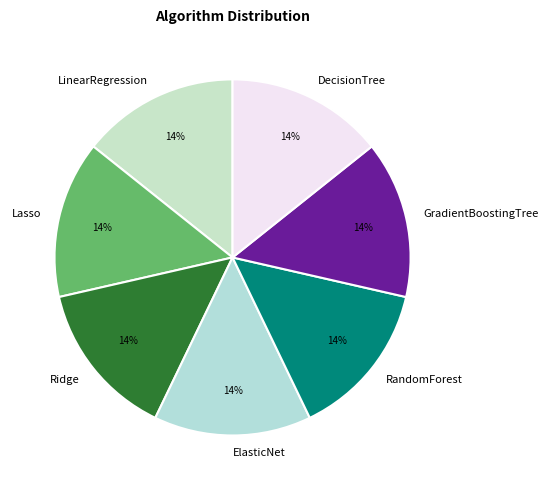

The Lasso slice represents 5% of the pie. True or false?

False